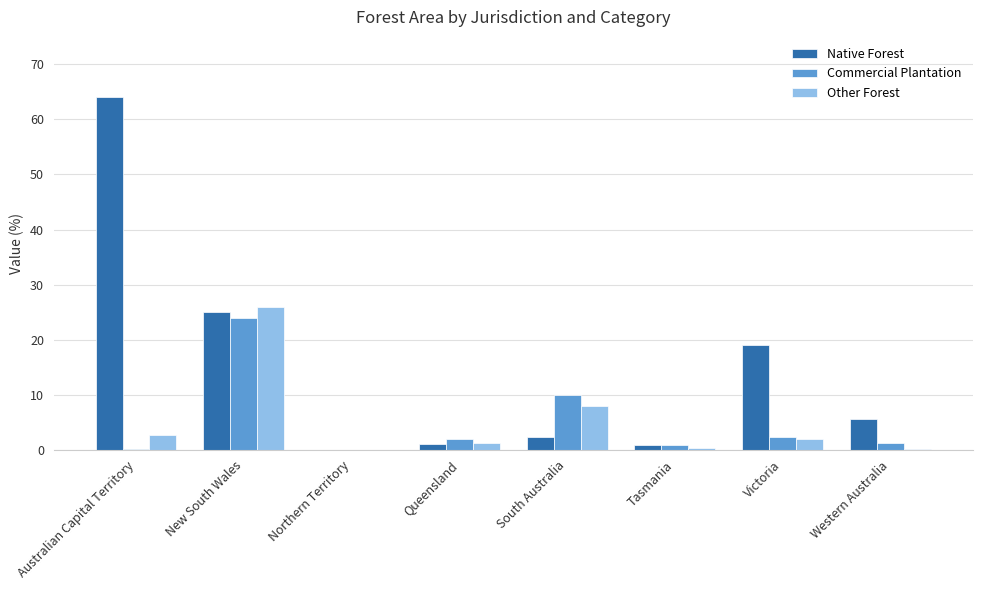

Is it true that Native Forest equals 2.6 at Western Australia?

False